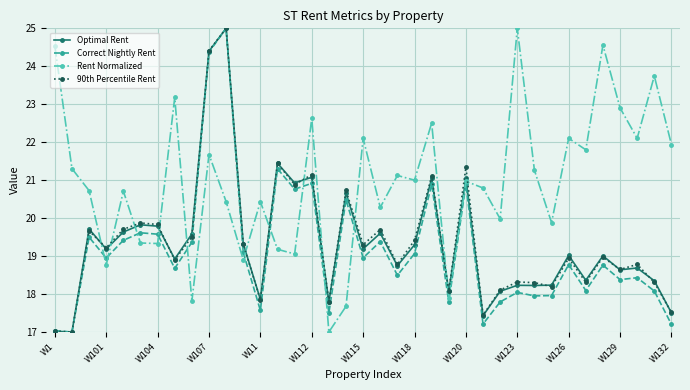

What is the minimum value for Rent Normalized?

17.0